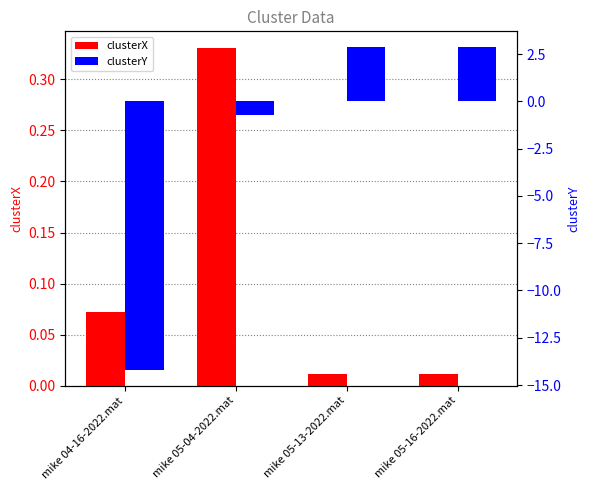

Read the clusterY value at mike 05-16-2022.mat.

2.9